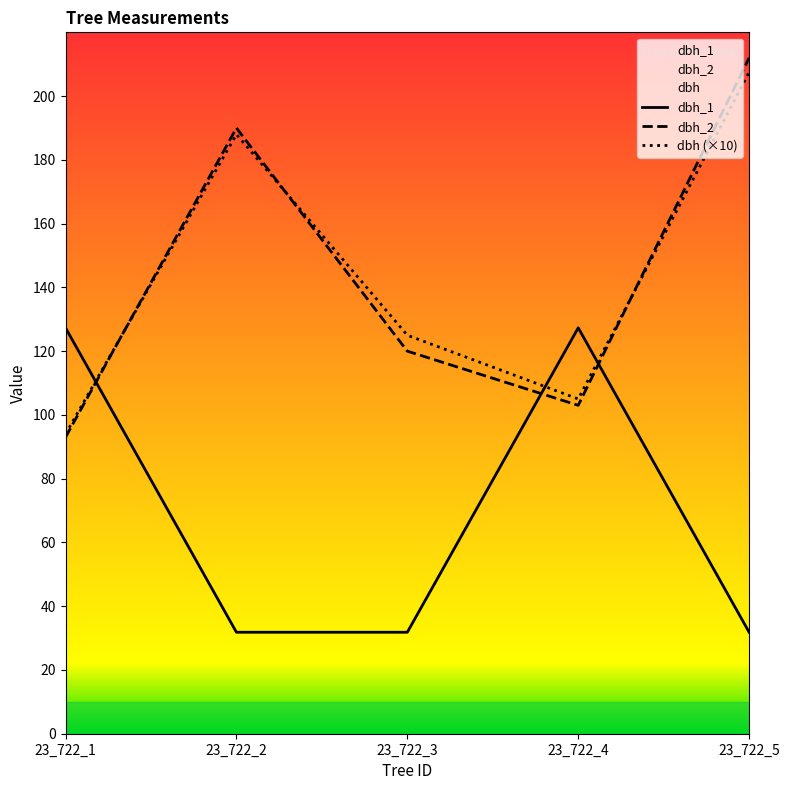

What is the total value across all series at 23_722_5?

451.3